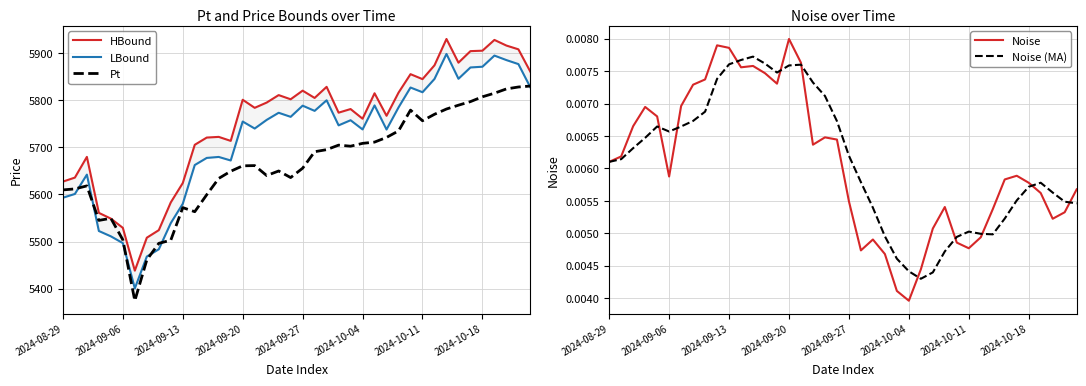

True or false: Noise and HBound intersect in this chart.

False